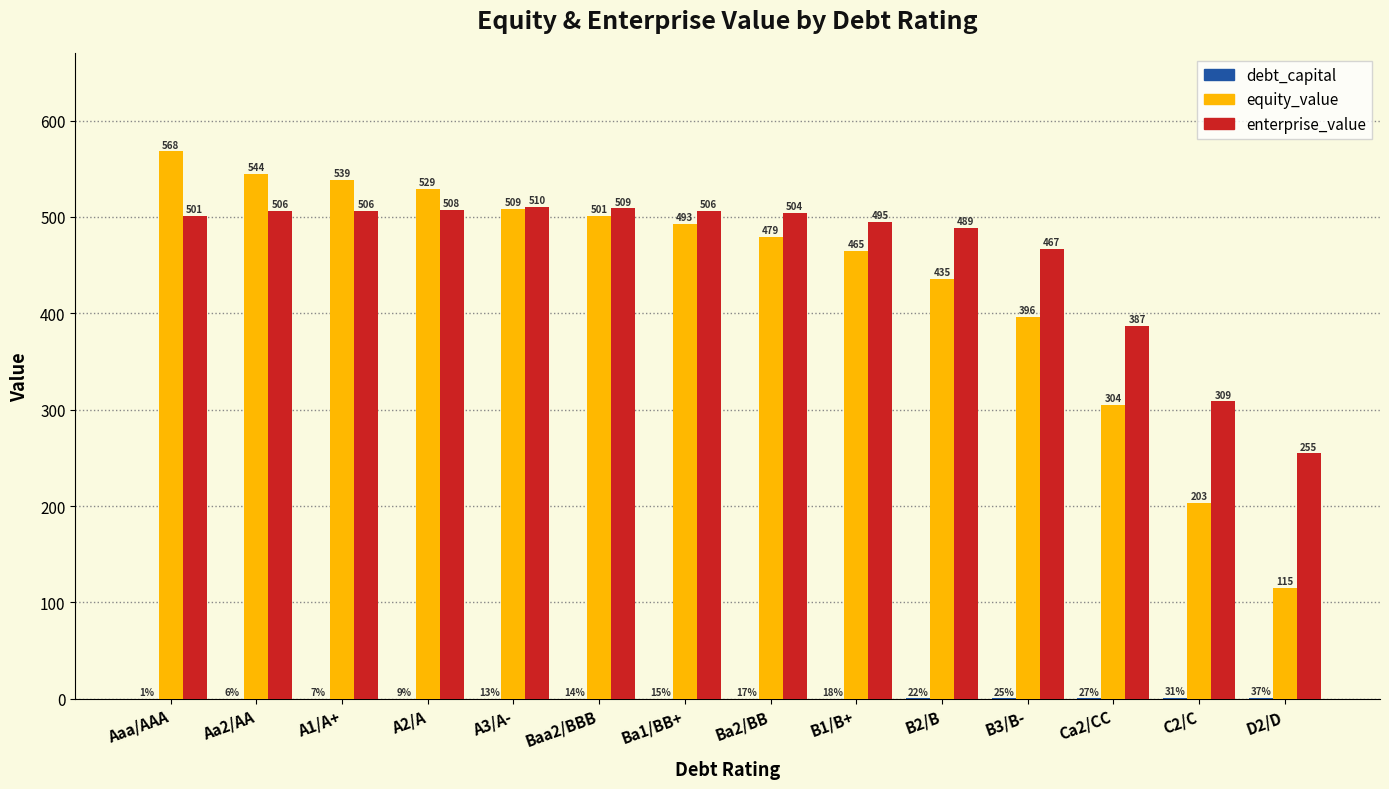

Which series changed the most between B2/B and B3/B-?

equity_value